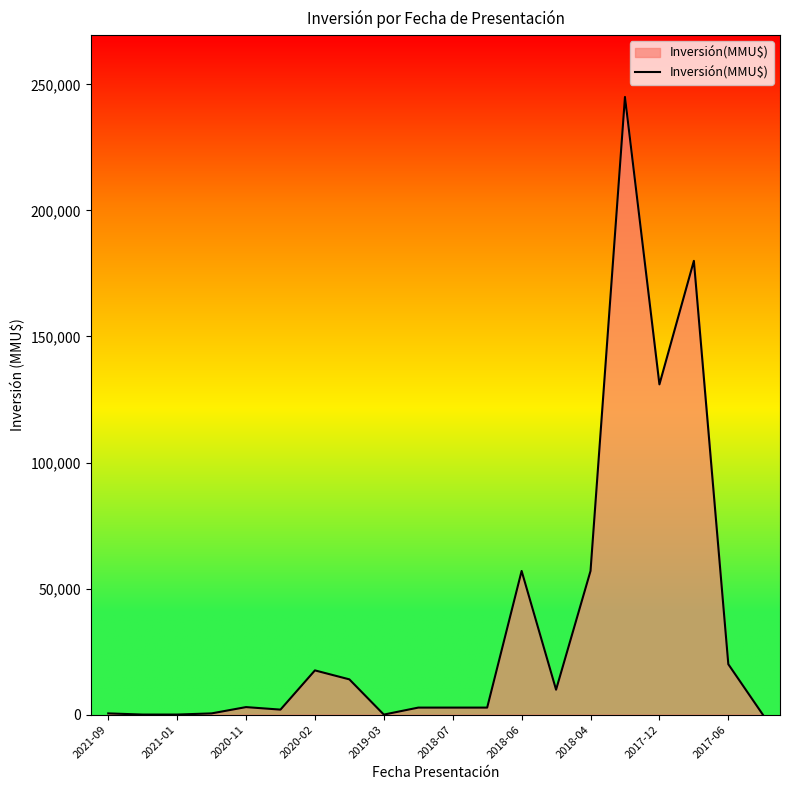

What is the greatest value displayed?

245000